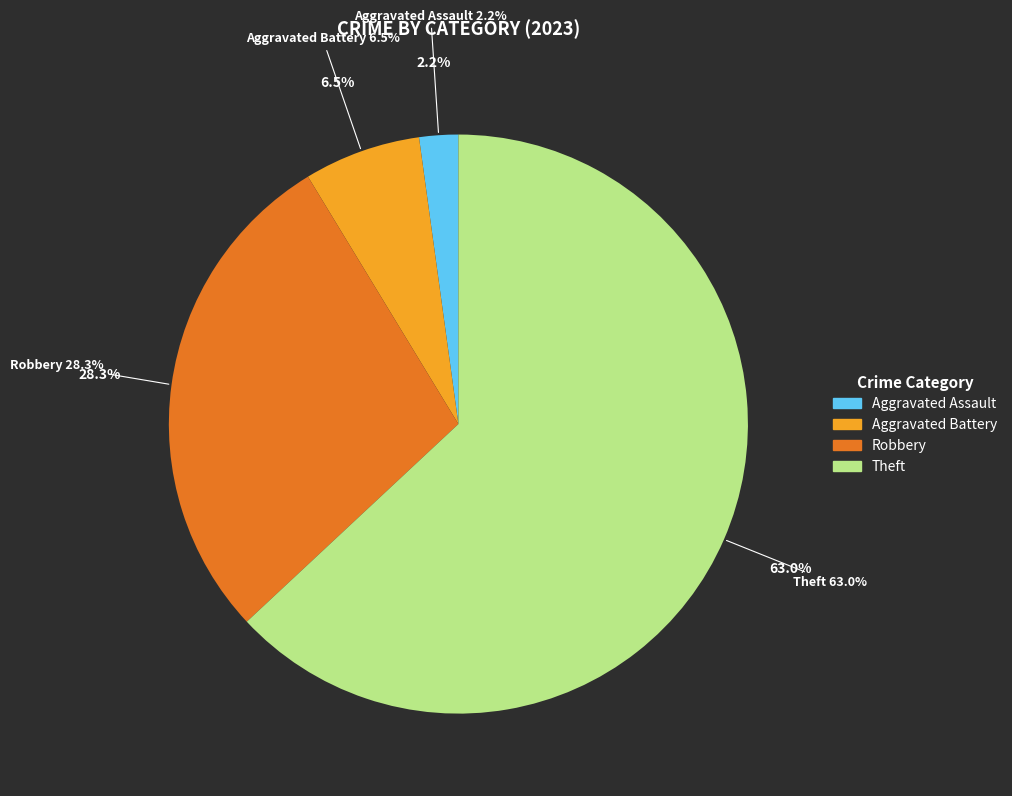

Which slice is the largest?

Theft